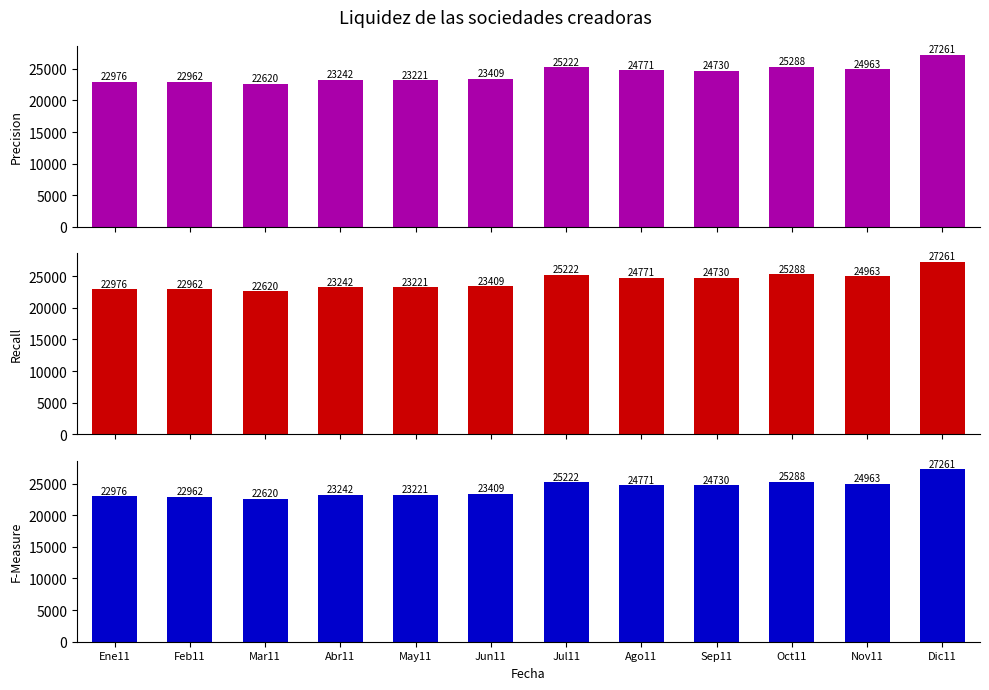

Approximately how many times larger is the value at Dic11 compared to Mar11?

1.2